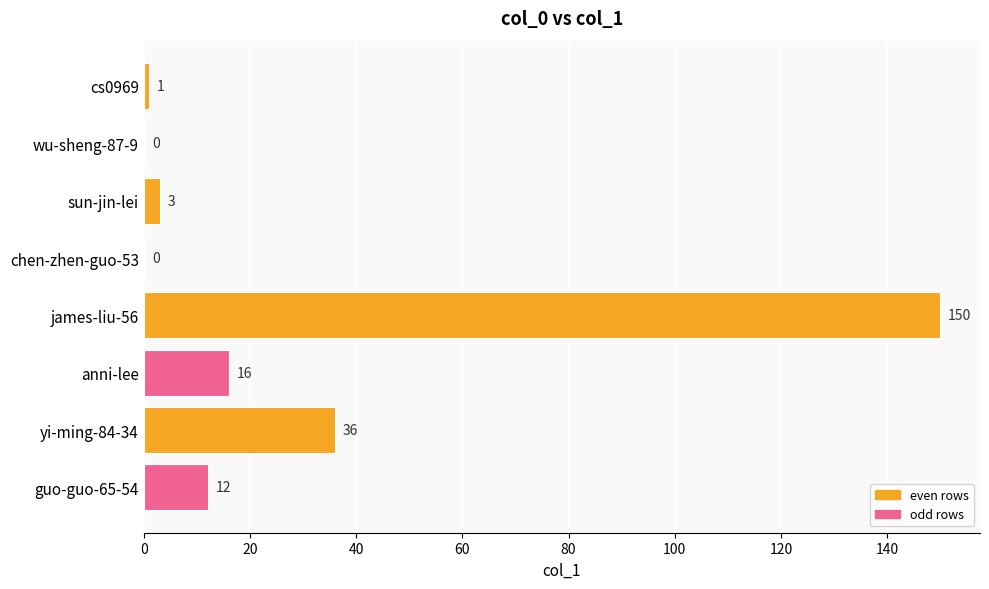

Where is the data nearest to the value 75?

yi-ming-84-34